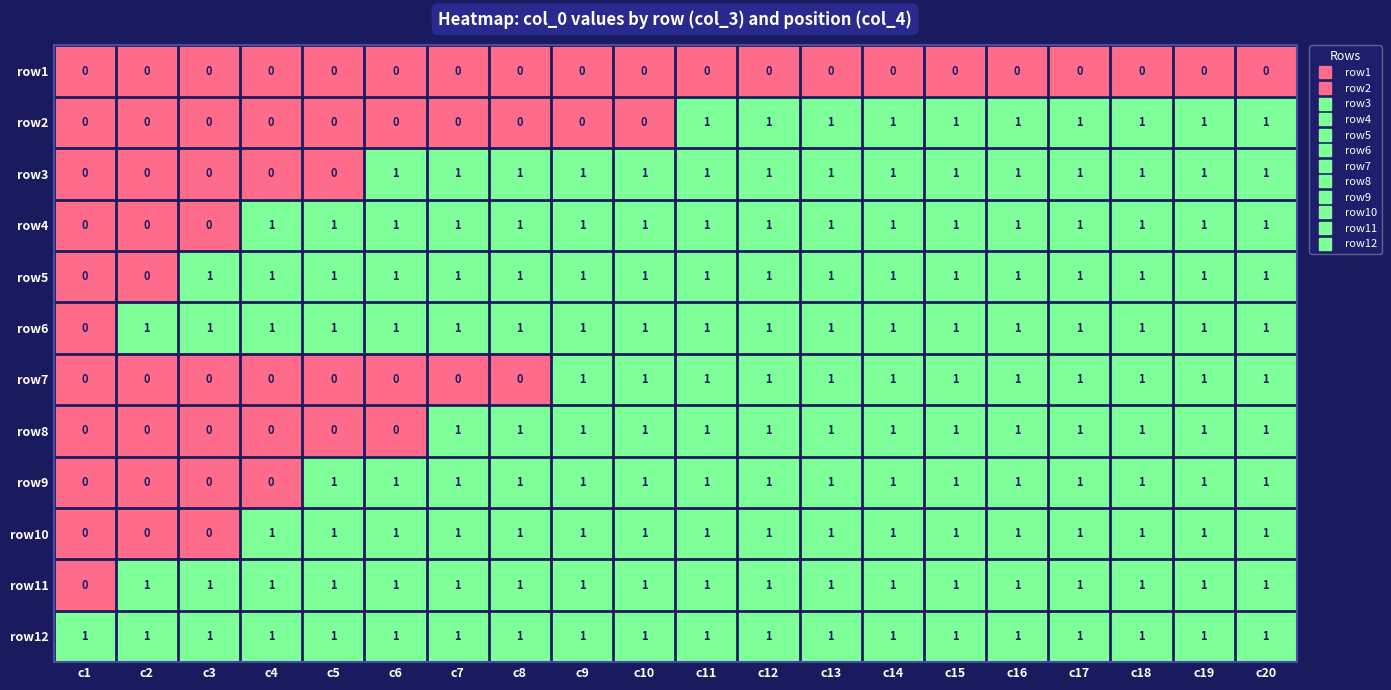

Count the number of categories in the chart.

20